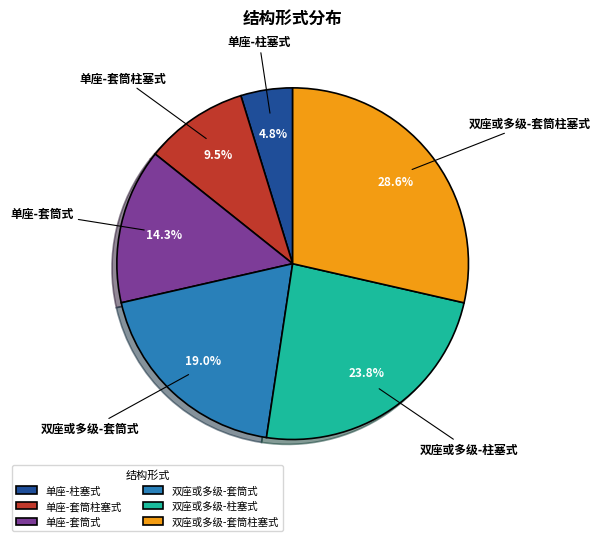

Which category has the smallest portion of the pie?

单座-柱塞式